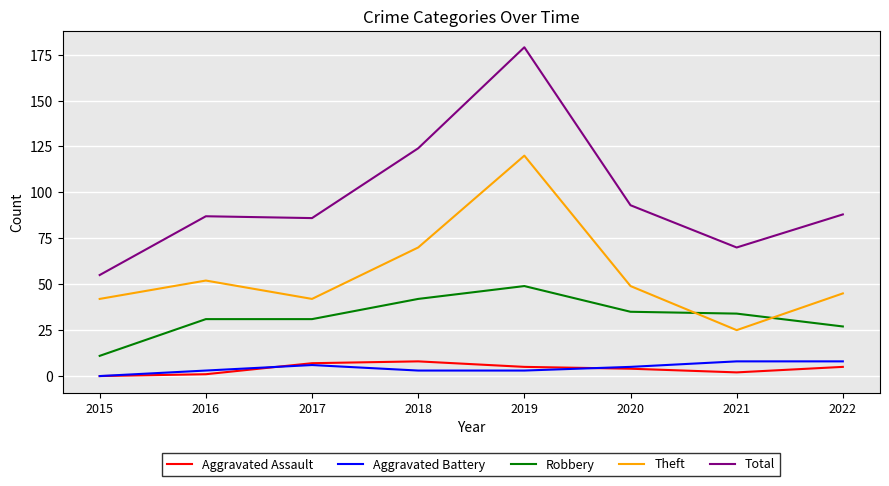

True or false: Robbery and Aggravated Assault cross at least once.

False